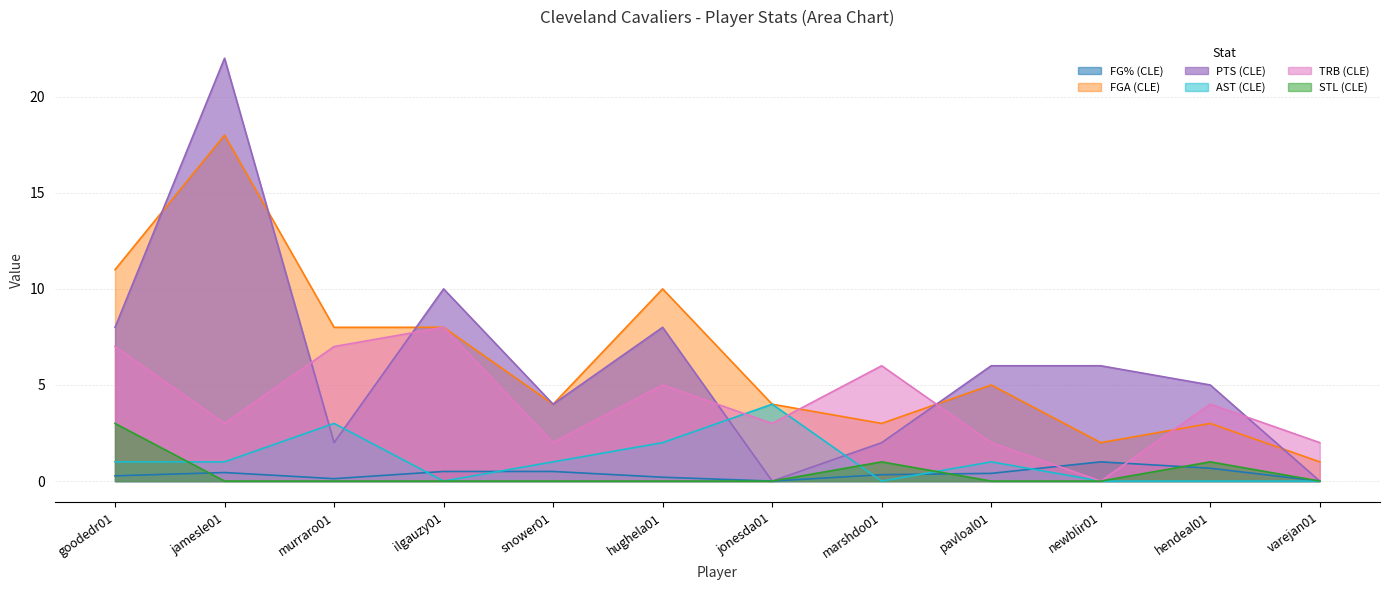

Is it true that AST (CLE) equals 1.6 at jonesda01?

False